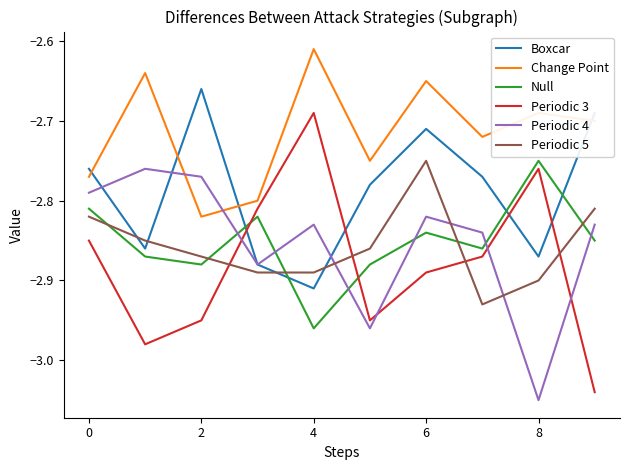

Which series has the widest spread of values?

Periodic 3